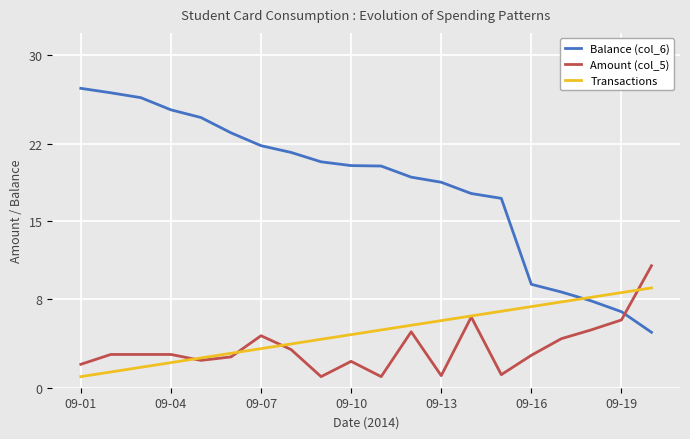

Which series has the widest spread of values?

Balance (col_6)